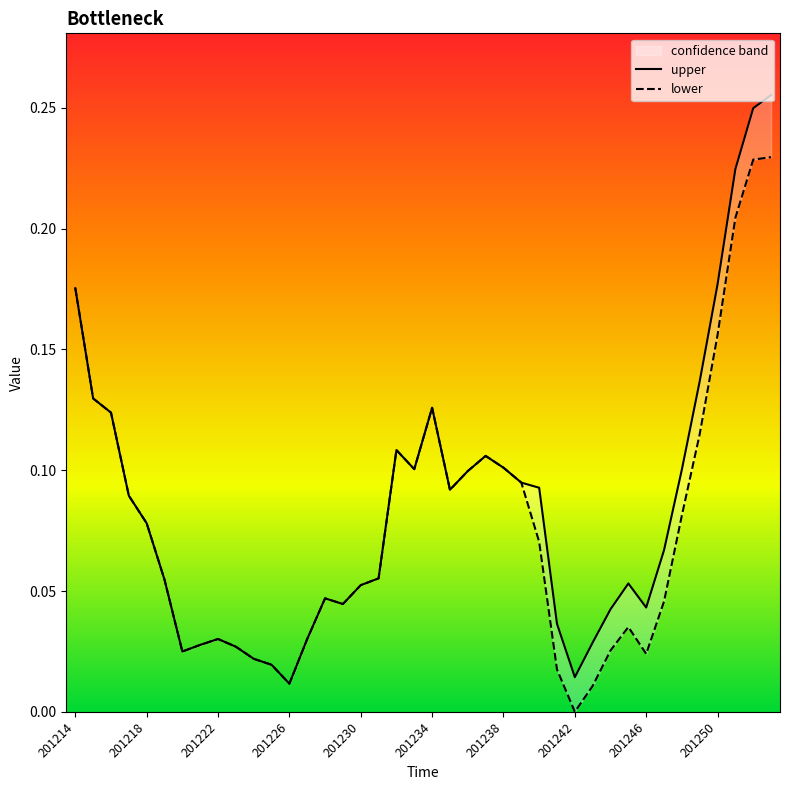

The value of lower at 33 is 0.0. True or false?

False